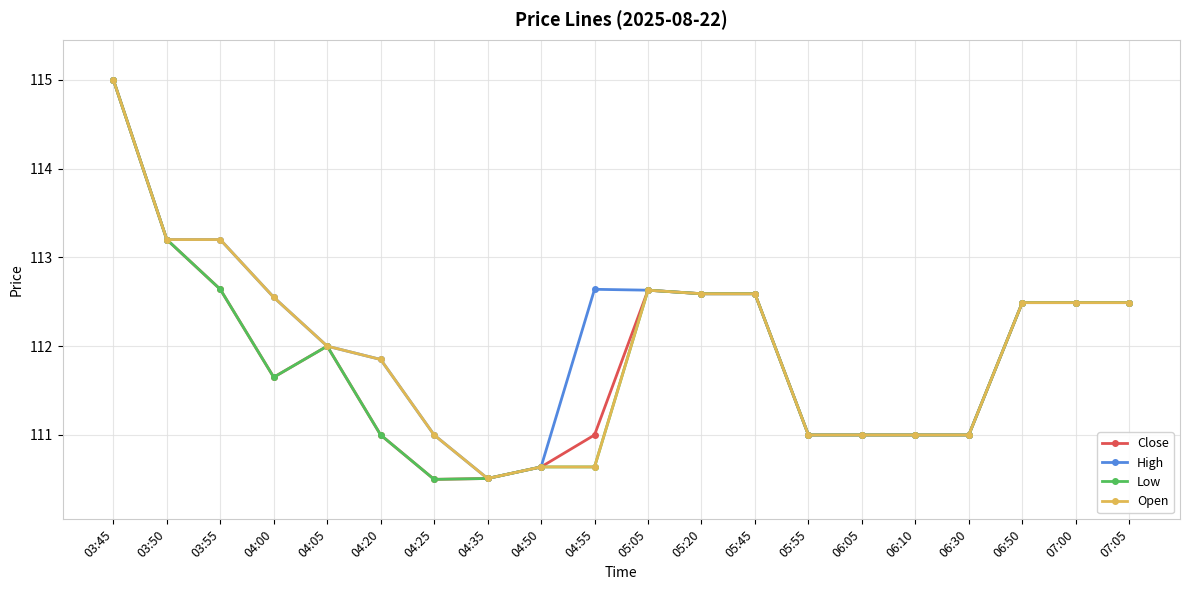

True or false: Open has a value of 60.6 at 04:25.

False